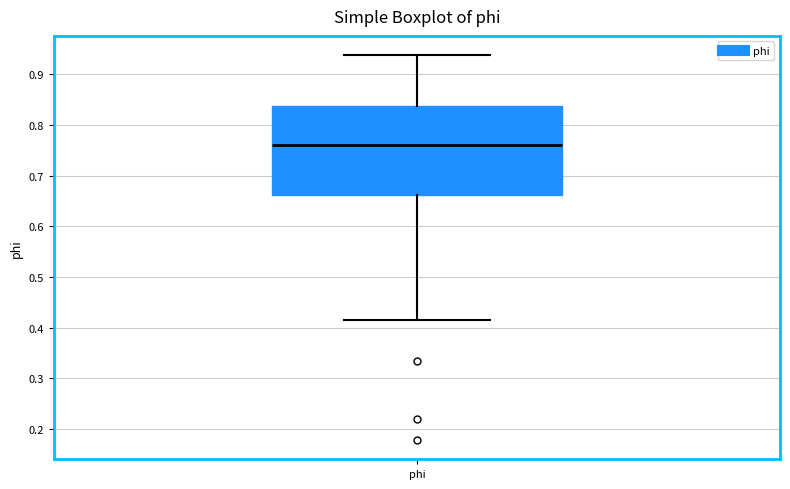

Read this box plot against the y-axis: the position of the median line, the range covered by the box, and the ends of both whiskers. The values are not printed on the chart, so give them approximately, as read against the axis.

median 0.76, box 0.66 to 0.84, whiskers 0.42 to 0.94